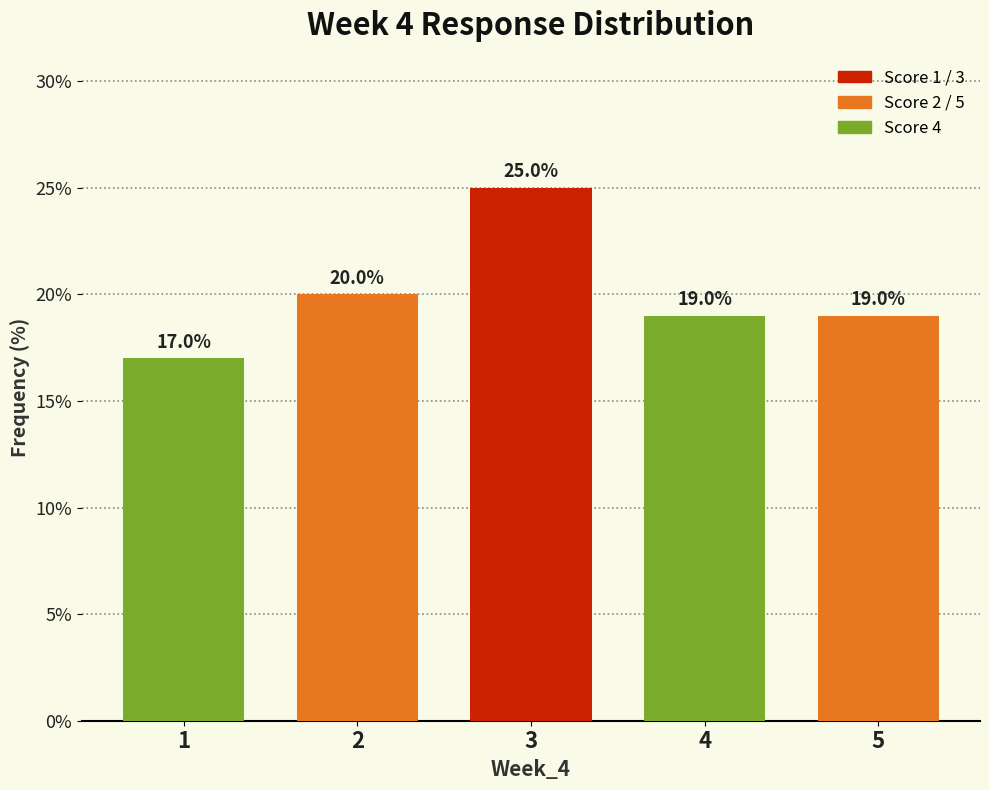

Reading right to left, extract all data points from this chart.

19	19	25	20	17